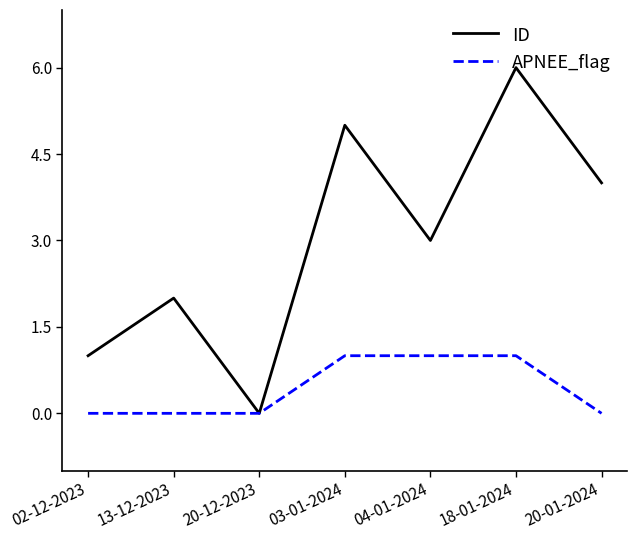

List the series in order of their overall mean, highest first.

ID, APNEE_flag